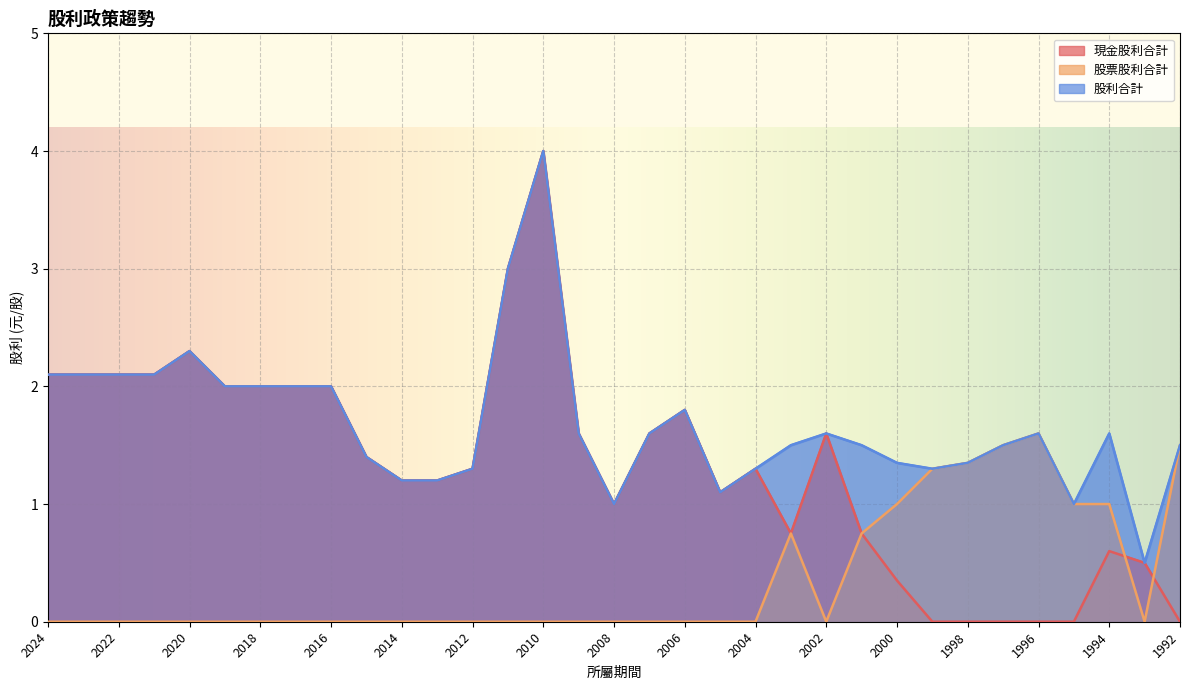

Is the value of 現金股利合計 at 2022 greater than the value of 股票股利合計 at 2002?

Yes